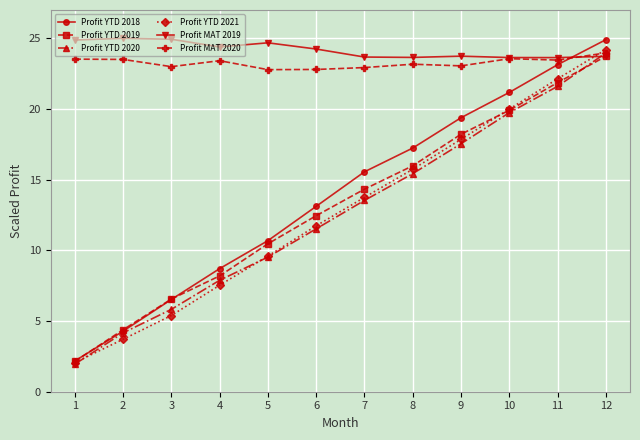

What is the sum of the Profit YTD 2020 values at 5 and 8?

24.9